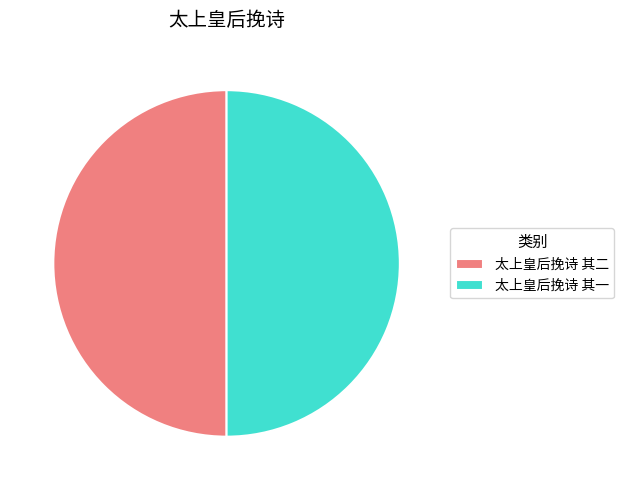

True or false: 太上皇后挽诗 其二 accounts for 50% of the total.

True